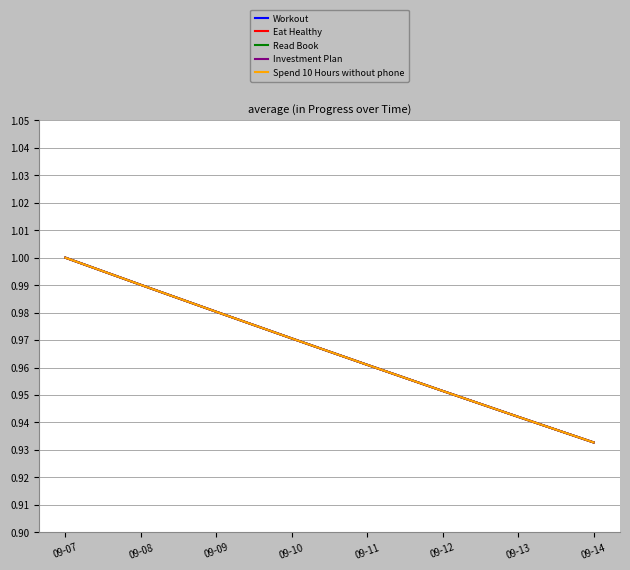

Does the chart have visible grid lines?

Yes